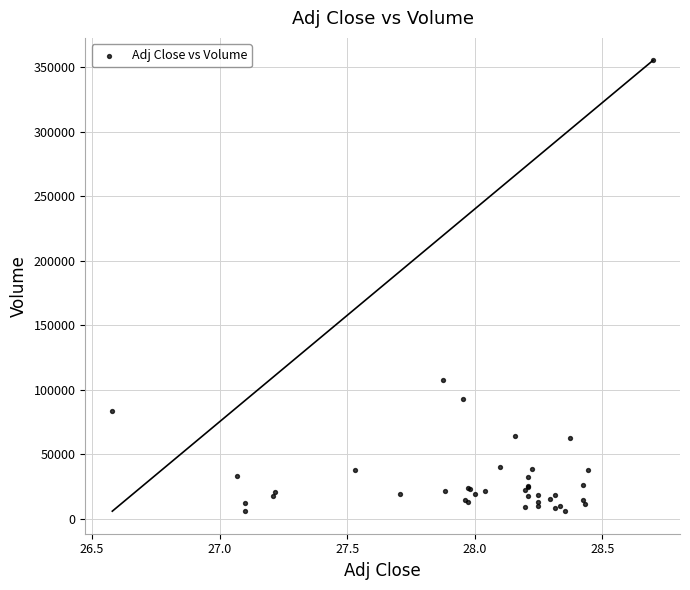

What Y value in the scatter plot is closest to 180550?

107400